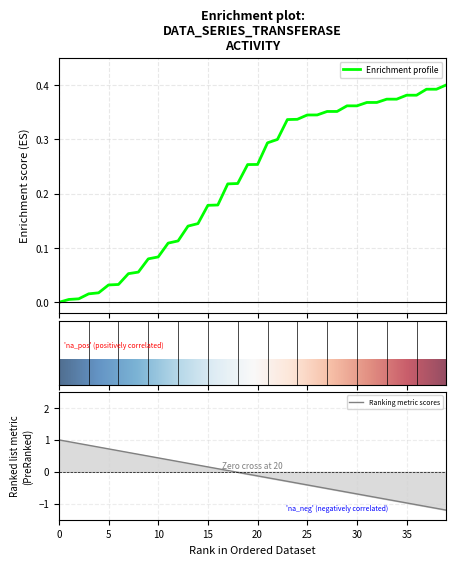

Rank the categories by value from lowest to highest.

0, 1, 2, 3, 4, 5, 6, 7, 8, 9, 10, 11, 12, 13, 14, 15, 16, 17, 18, 19, 20, 21, 22, 23, 24, 25, 26, 27, 28, 29, 30, 31, 32, 33, 34, 35, 36, 37, 38, 39